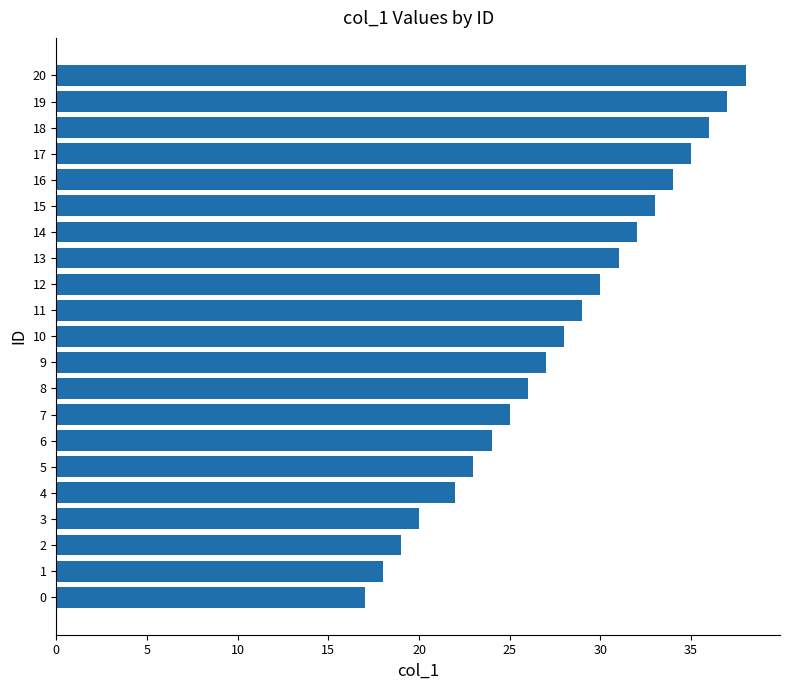

What is the ratio of the value at 3 to the value at 0?

1.2